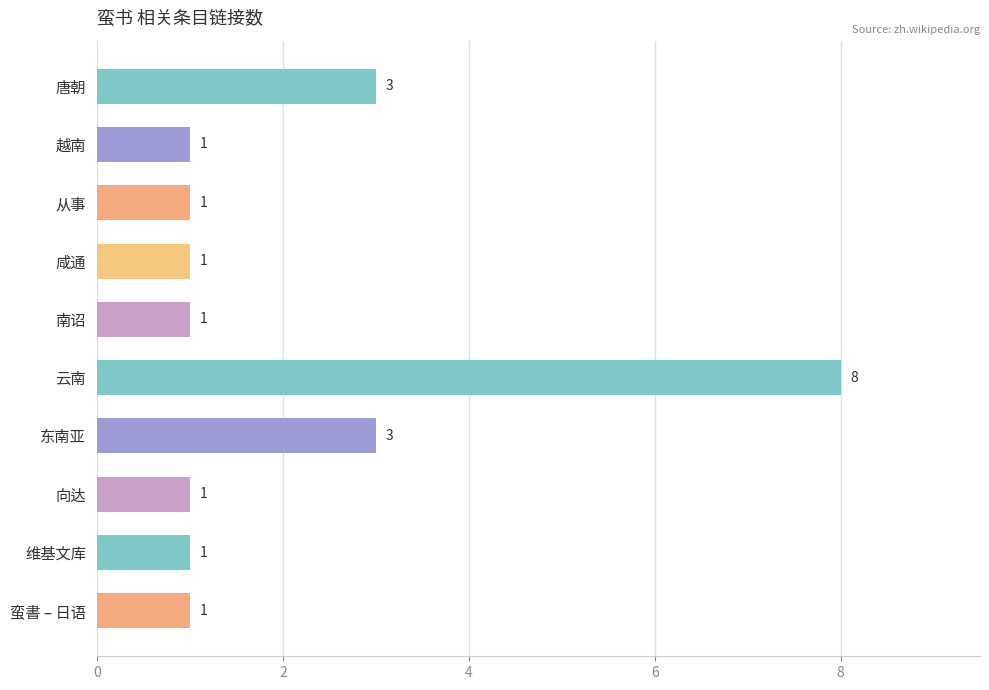

Are the bars grouped side by side (vs. stacked)?

No